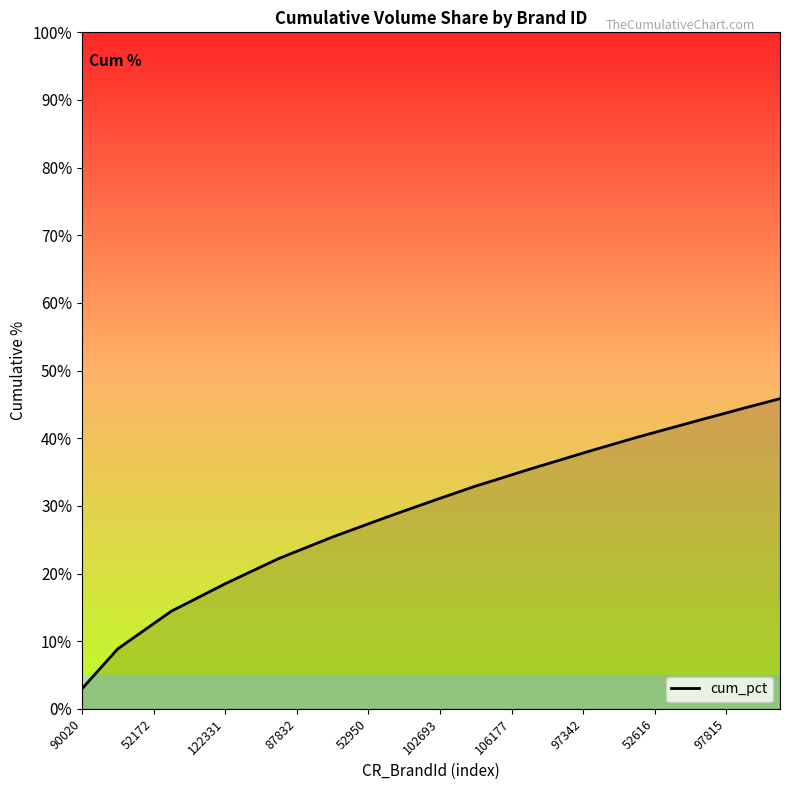

What is the minimum value shown in the chart?

3.0